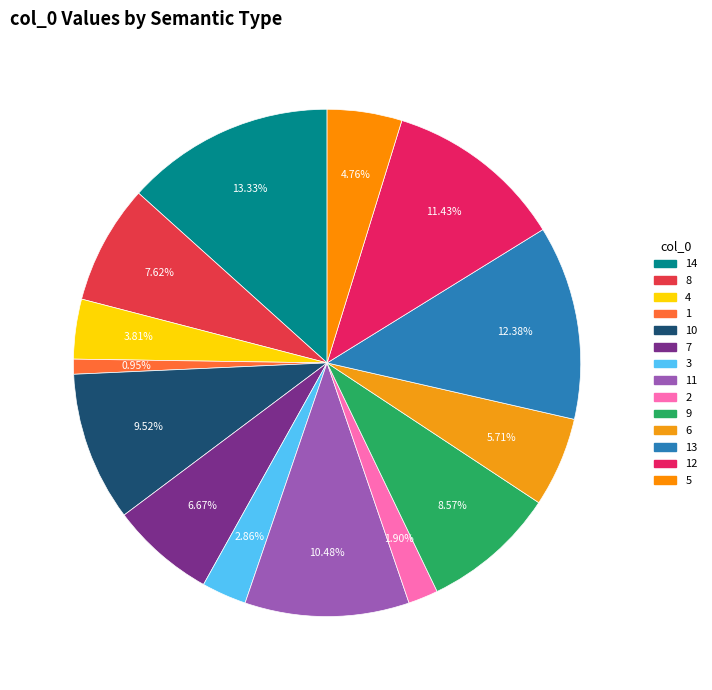

Which category has the smallest portion of the pie?

1